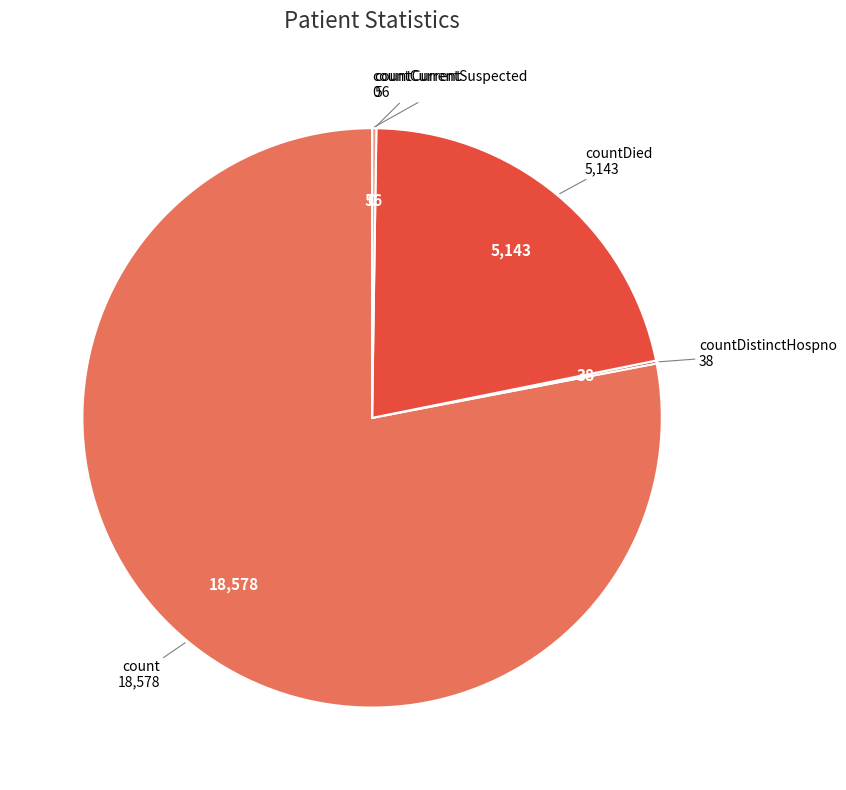

Is there any slice that represents more than half of the pie?

Yes